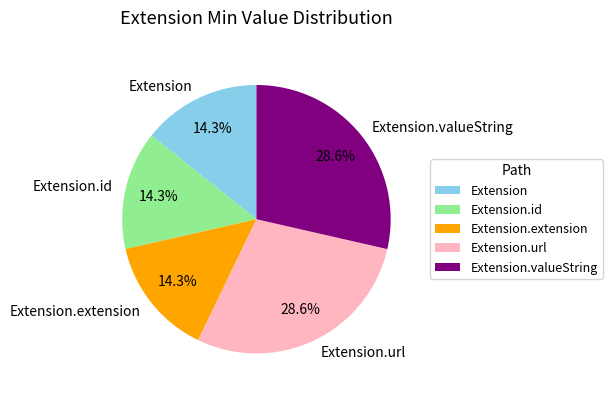

What percentage is the Extension.url slice, to the nearest percent?

29%